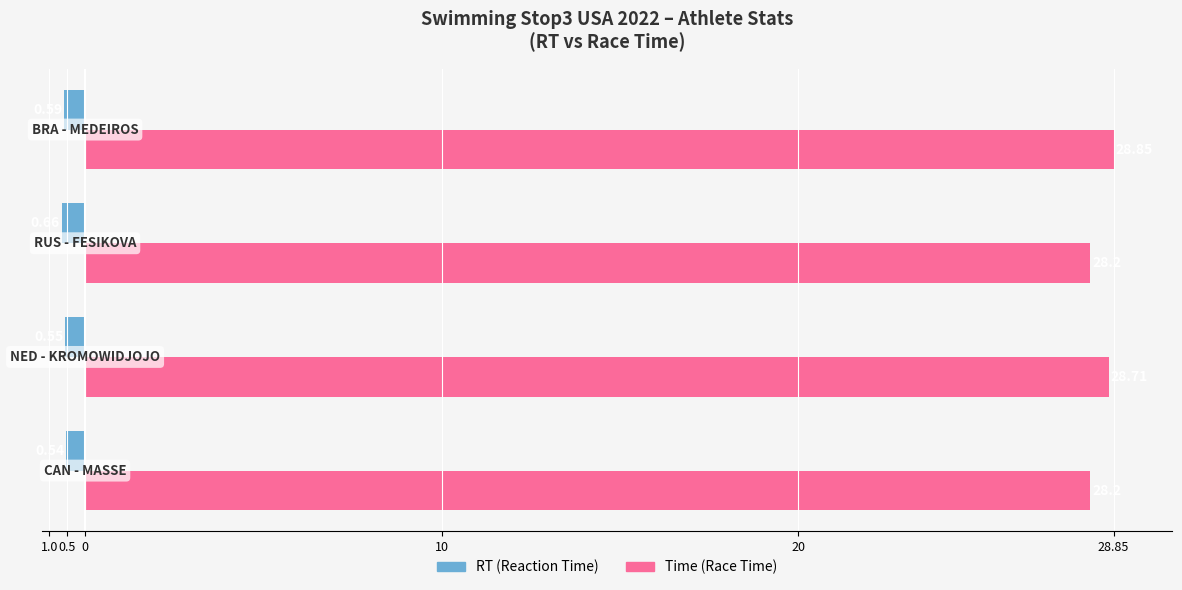

Does the chart contain stacked bars?

No